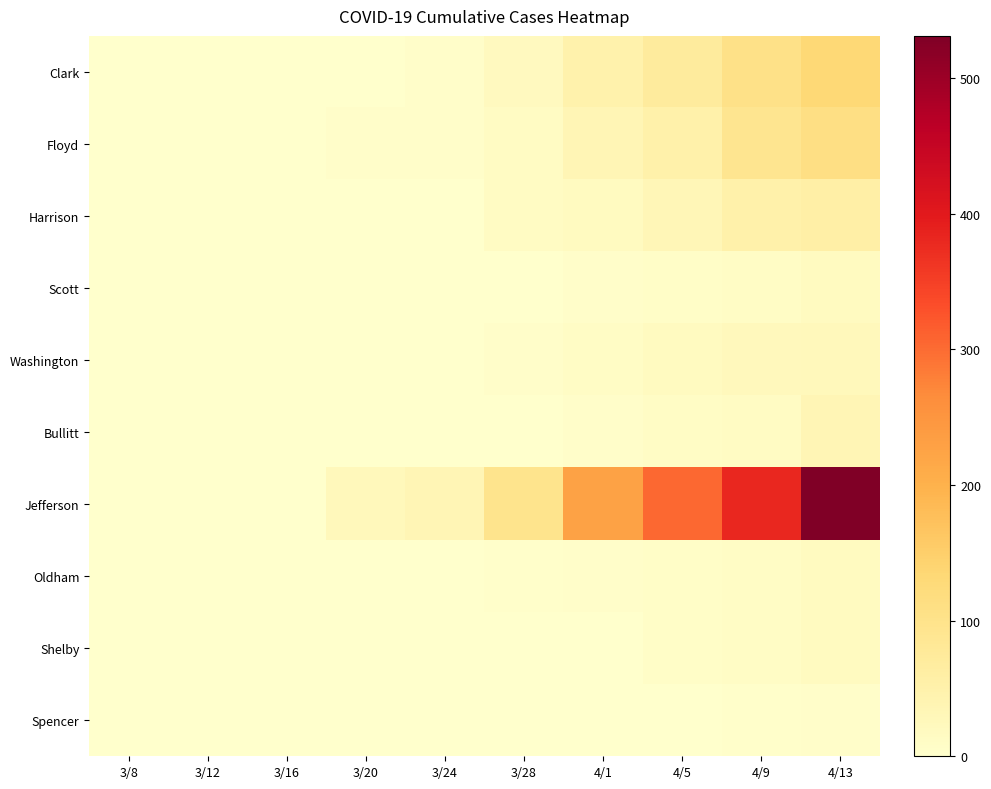

Reading left to right, transcribe all the data shown in this chart.

Clark: 3/8=0	3/12=0	3/16=0	3/20=1	3/24=6	3/28=20	4/1=49	4/5=71	4/9=104	4/13=132
Floyd: 3/8=0	3/12=0	3/16=1	3/20=5	3/24=6	3/28=14	4/1=34	4/5=50	4/9=93	4/13=111
Harrison: 3/8=0	3/12=0	3/16=0	3/20=0	3/24=2	3/28=14	4/1=18	4/5=33	4/9=50	4/13=58
Scott: 3/8=0	3/12=0	3/16=0	3/20=1	3/24=1	3/28=1	4/1=5	4/5=8	4/9=12	4/13=17
Washington: 3/8=0	3/12=0	3/16=0	3/20=0	3/24=2	3/28=5	4/1=12	4/5=18	4/9=23	4/13=26
Bullitt: 3/8=0	3/12=0	3/16=0	3/20=0	3/24=0	3/28=2	4/1=6	4/5=11	4/9=14	4/13=34
Jefferson: 3/8=0	3/12=0	3/16=0	3/20=25	3/24=35	3/28=97	4/1=228	4/5=304	4/9=380	4/13=531
Oldham: 3/8=0	3/12=0	3/16=0	3/20=1	3/24=1	3/28=3	4/1=6	4/5=7	4/9=11	4/13=18
Shelby: 3/8=0	3/12=0	3/16=0	3/20=0	3/24=0	3/28=1	4/1=2	4/5=7	4/9=11	4/13=18
Spencer: 3/8=0	3/12=0	3/16=0	3/20=0	3/24=1	3/28=2	4/1=2	4/5=2	4/9=3	4/13=6